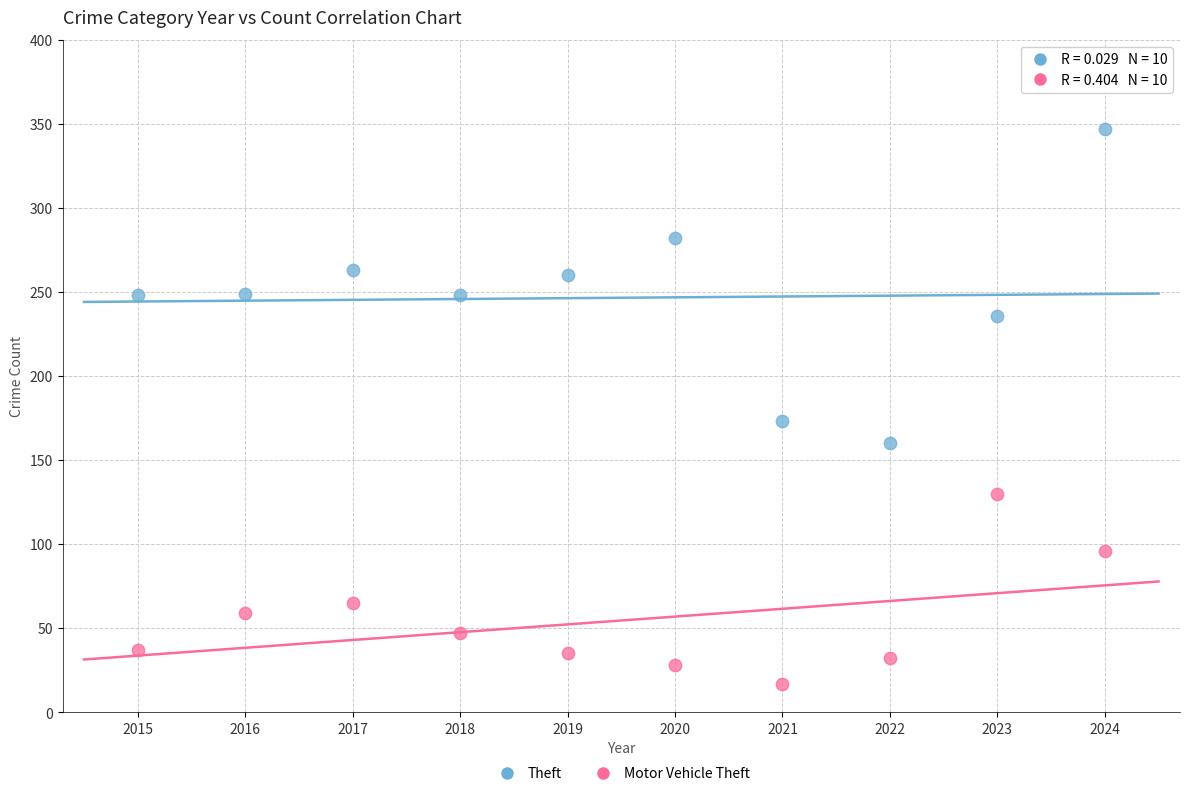

What are all the series names shown in the legend?

Theft, Motor Vehicle Theft